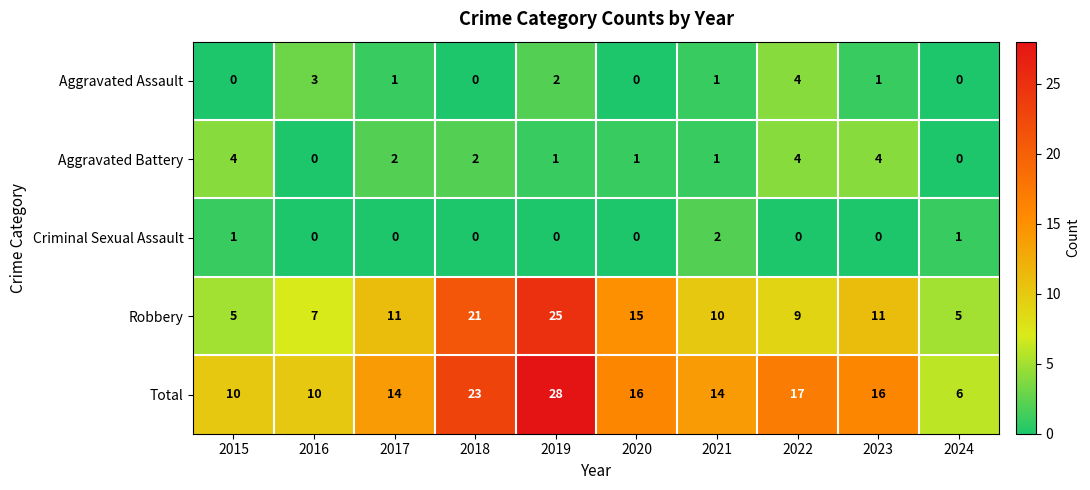

Which series changed the most between 2020 and 2023?

Robbery